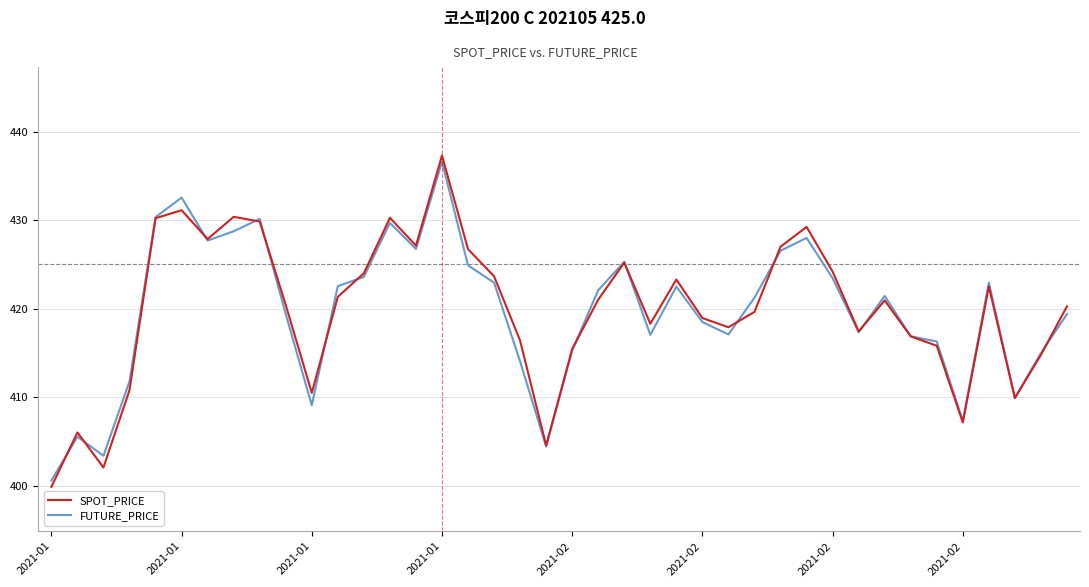

True or false: SPOT_PRICE and FUTURE_PRICE cross at least once.

True